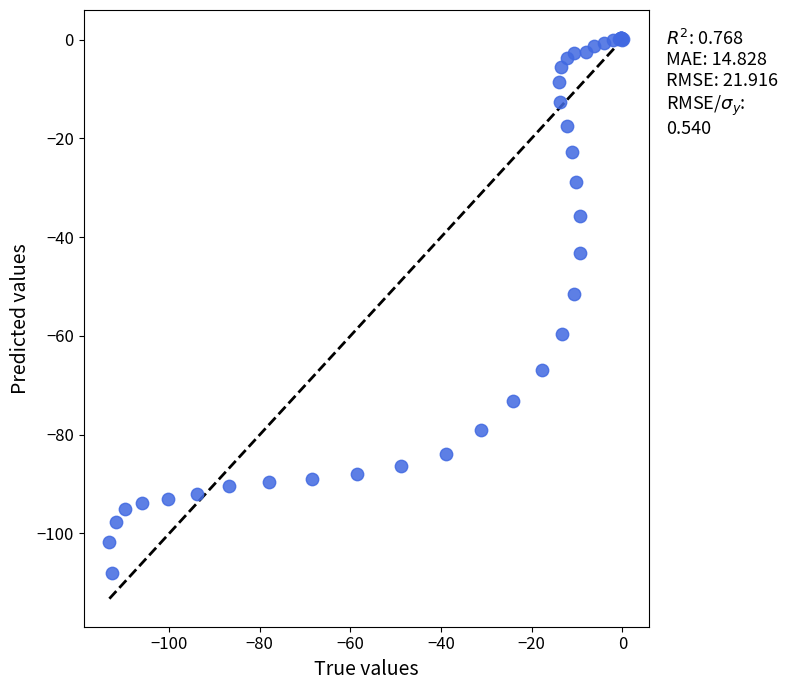

What Y value in the scatter plot is closest to -53?

-51.5